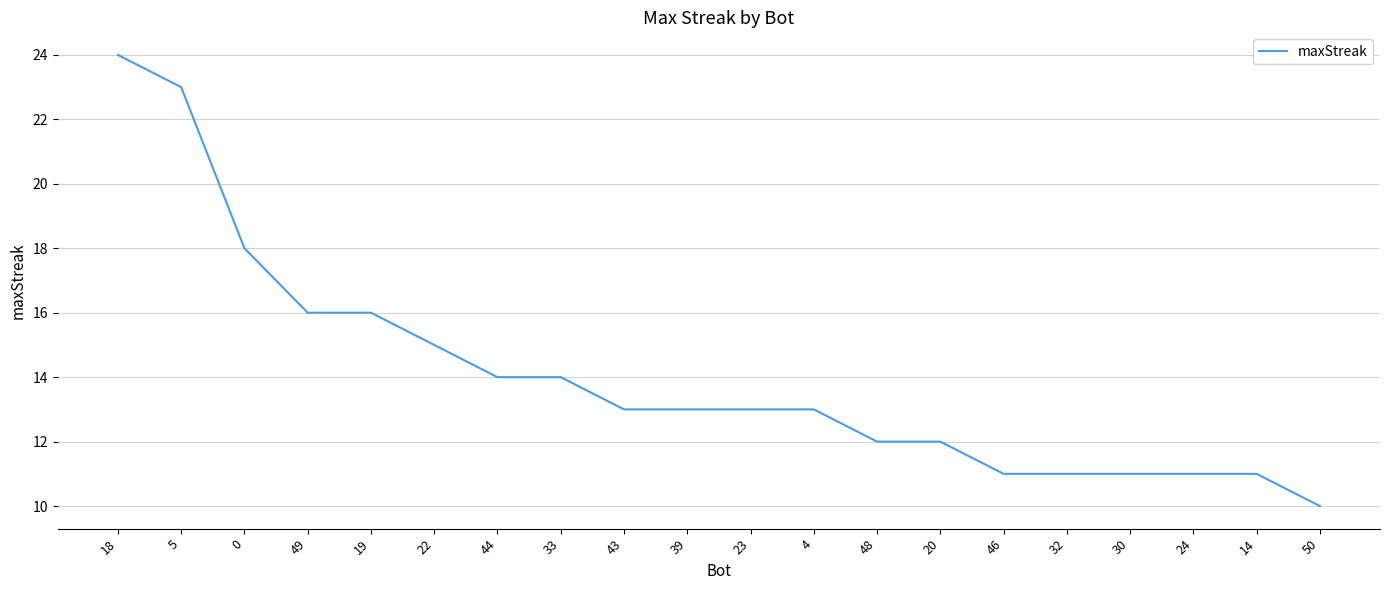

Approximately how many times larger is the value at 48 compared to 0?

0.7